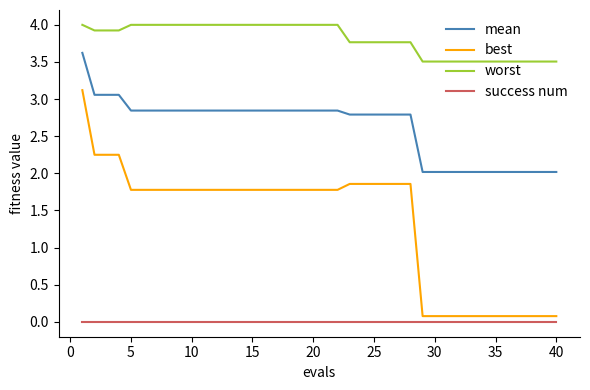

What is the maximum value for mean?

3.6